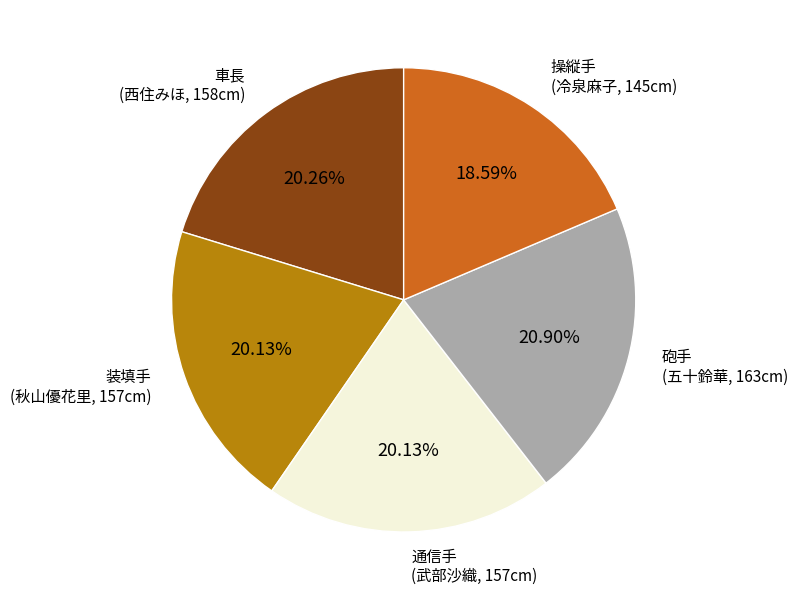

Which category has the smallest portion of the pie?

操縦手